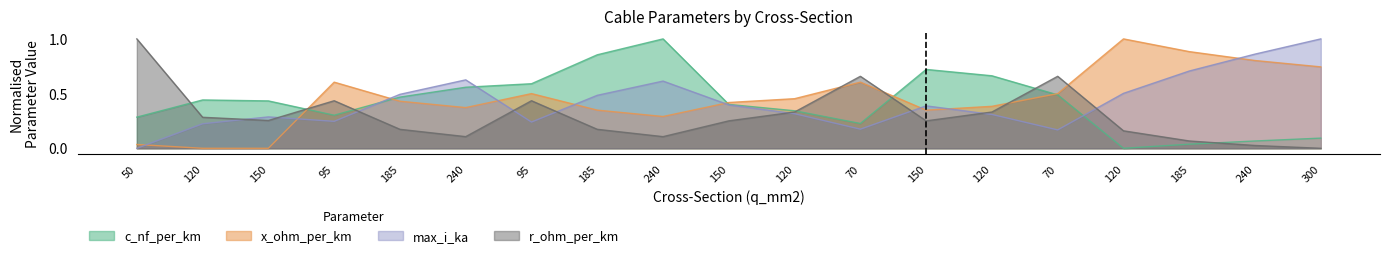

What is the difference between the highest and lowest values at 120?

0.4